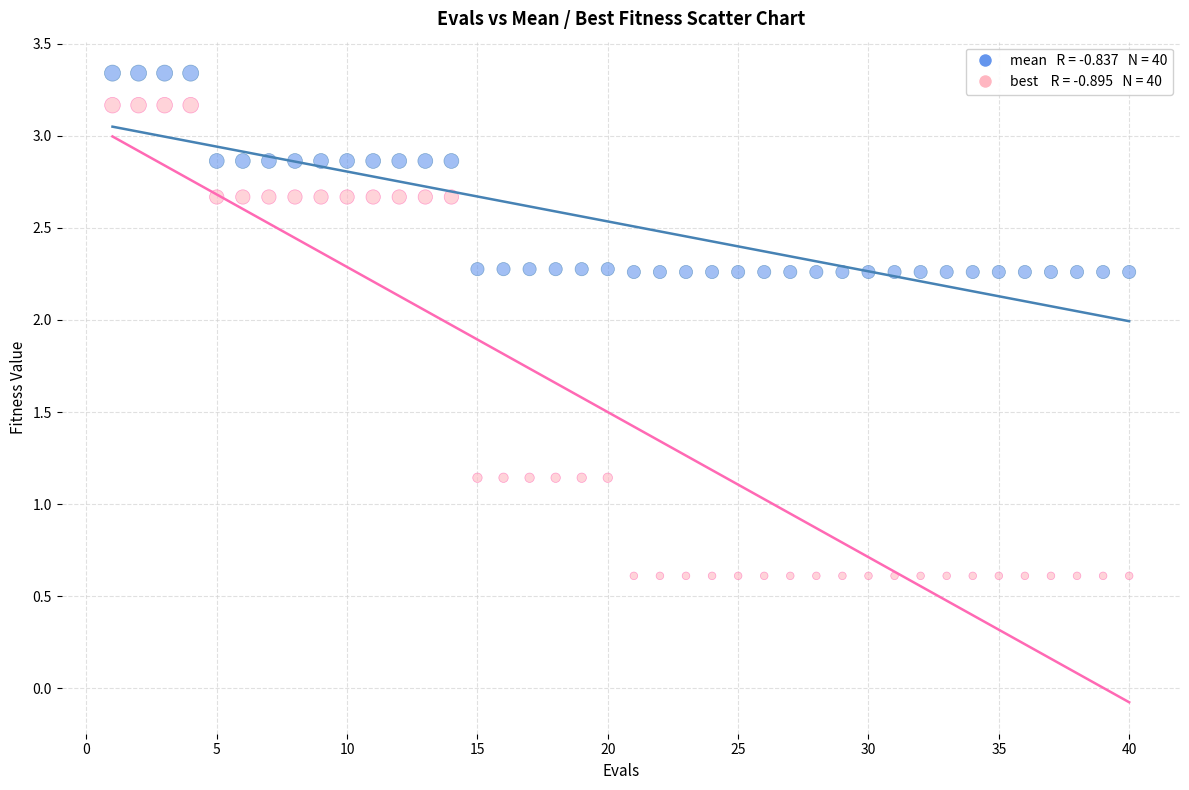

Across all data points, what is the range of Y values (max minus min)?

2.7